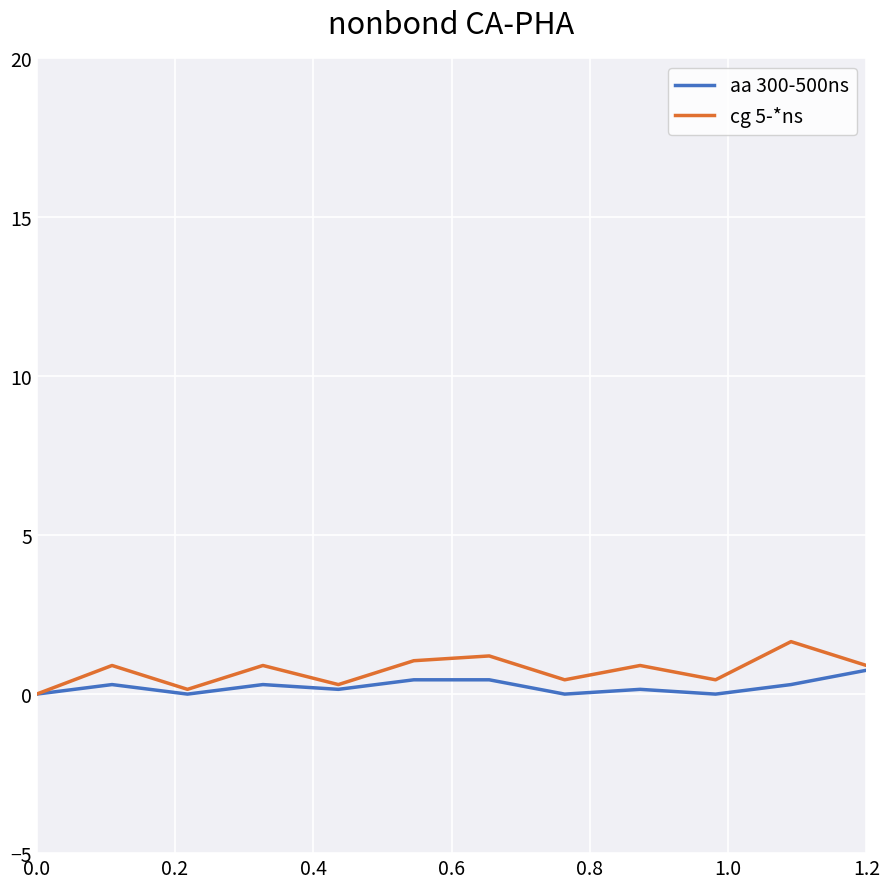

Which series has the largest range (max minus min)?

cg 5-*ns